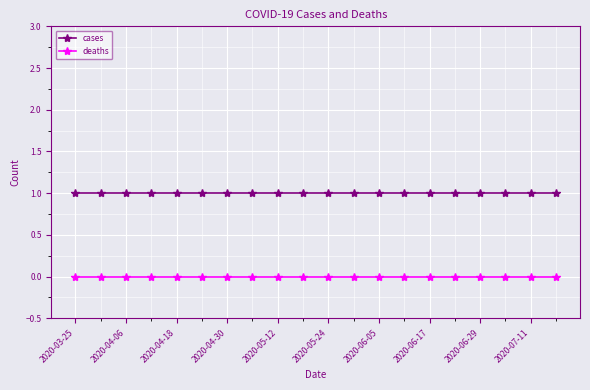

What is the value of the cases point at the 16th from the left?

1